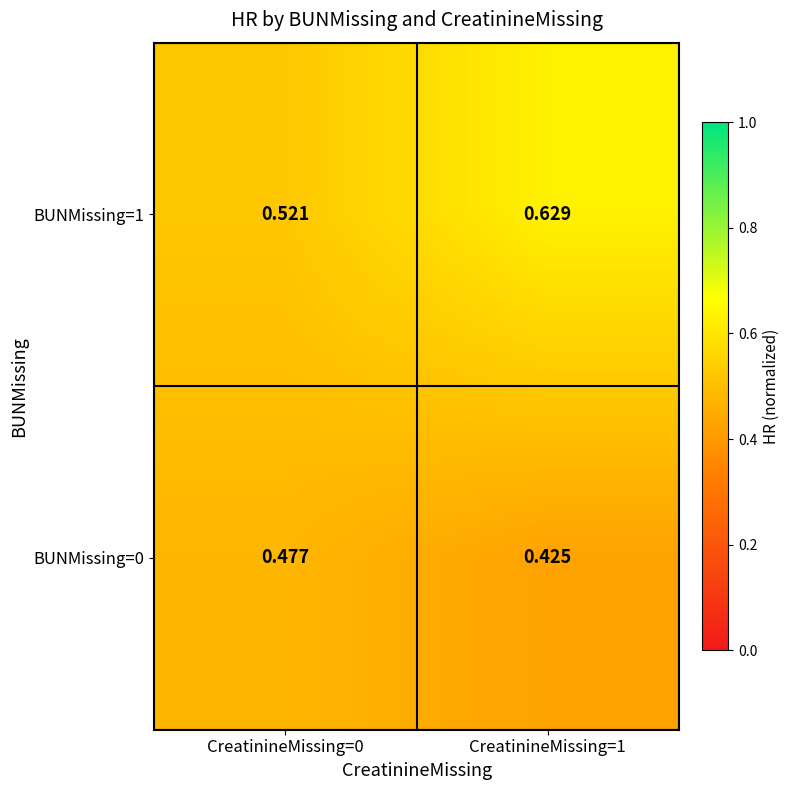

Is the value of BUNMissing=0 at CreatinineMissing=1 greater than the value of BUNMissing=1 at CreatinineMissing=0?

No